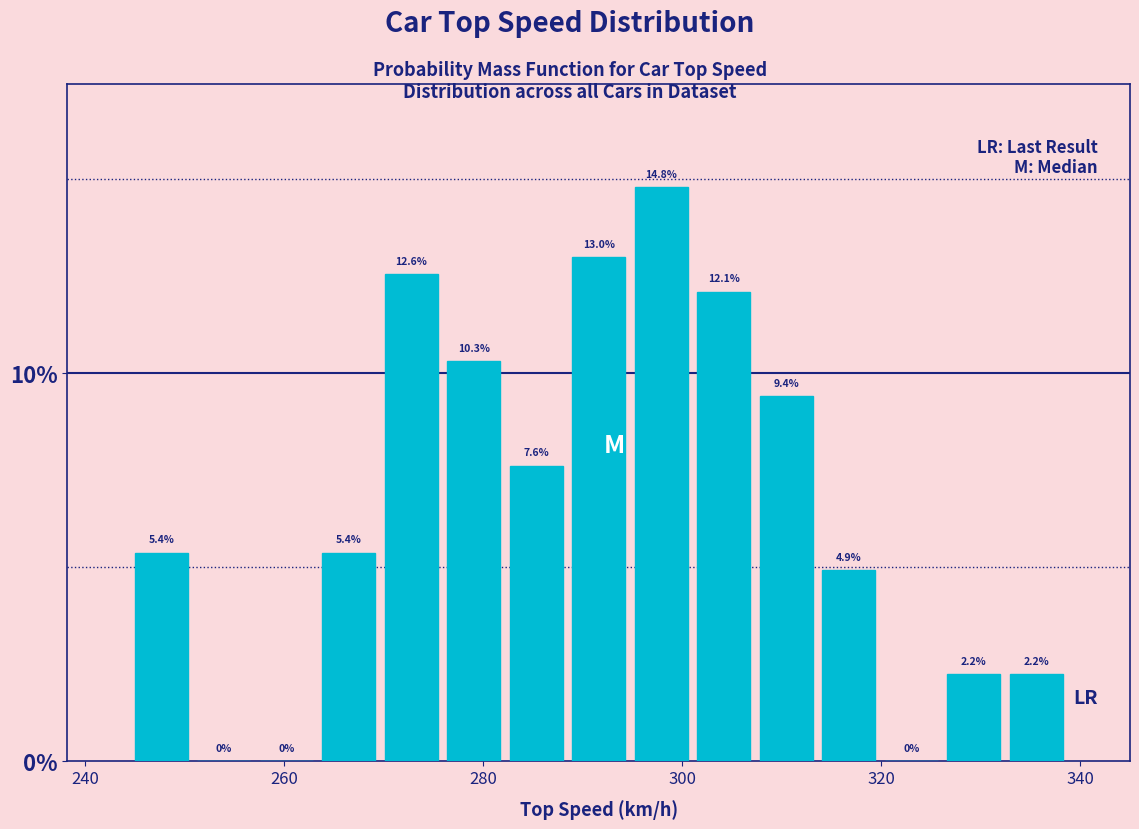

Read against the x-axis, roughly where is the centre of the tallest bar?

298